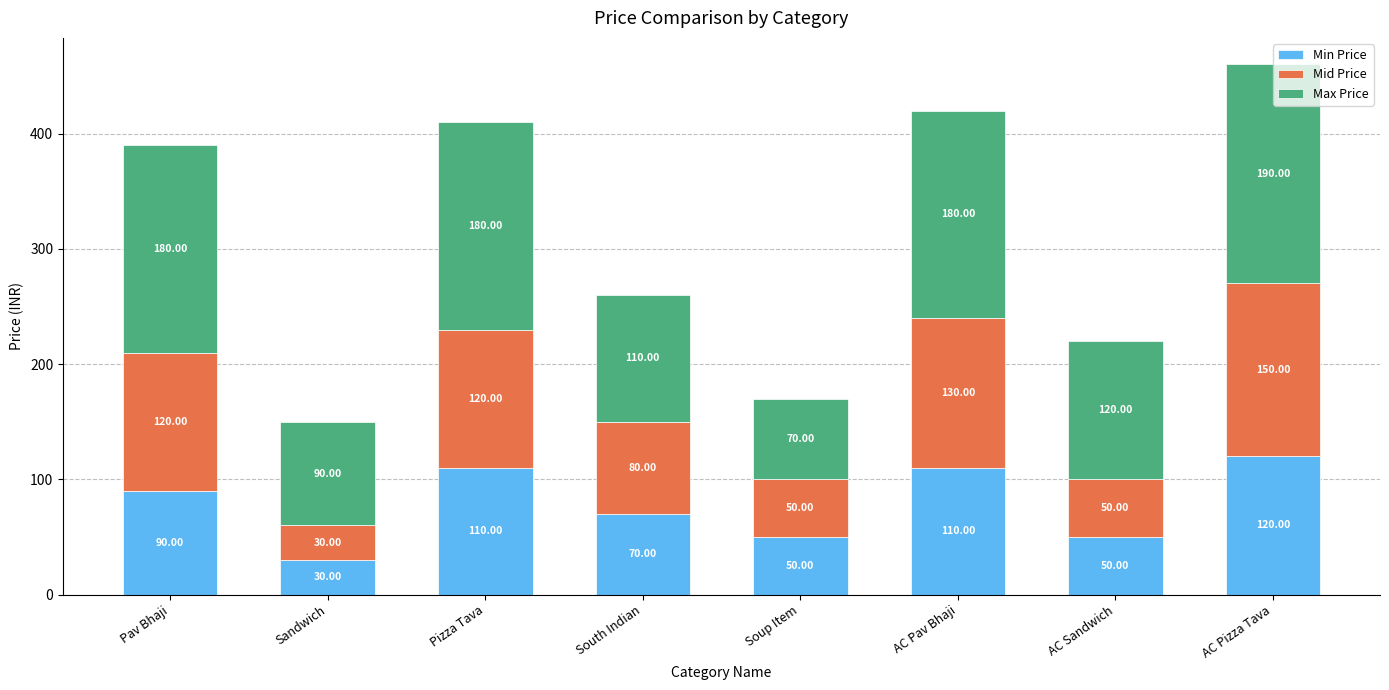

What is the difference between the maximum and second lowest values in the Min Price series?

70